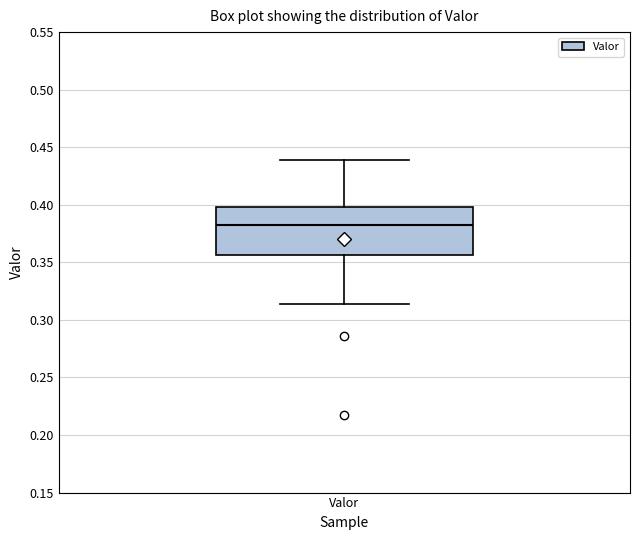

Read this box plot against the y-axis: the position of the median line, the range covered by the box, and the ends of both whiskers. The values are not printed on the chart, so give them approximately, as read against the axis.

median 0.380, box 0.355 to 0.400, whiskers 0.315 to 0.440